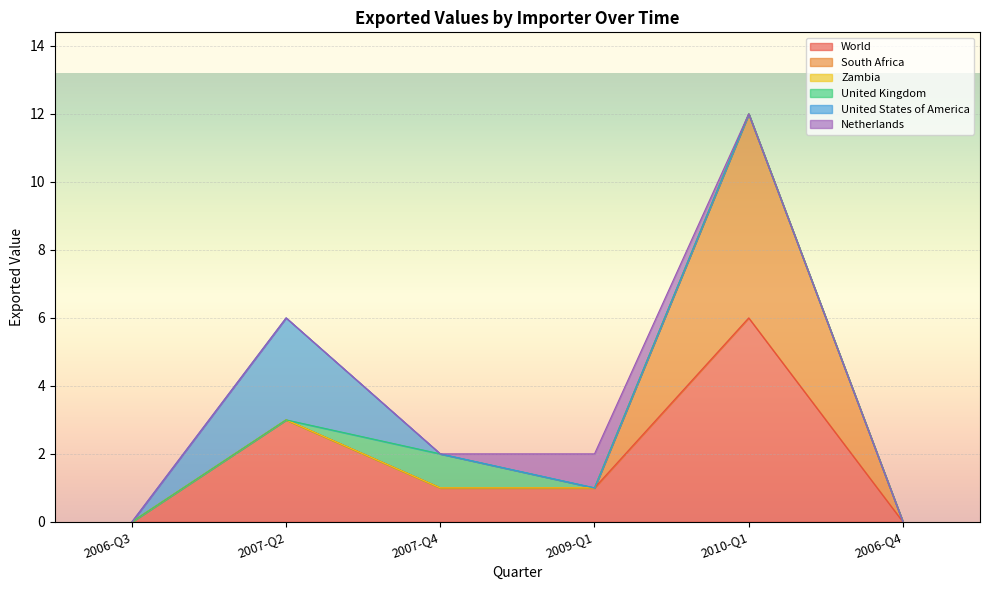

Is it true that World equals 0 at 2006-Q3?

True